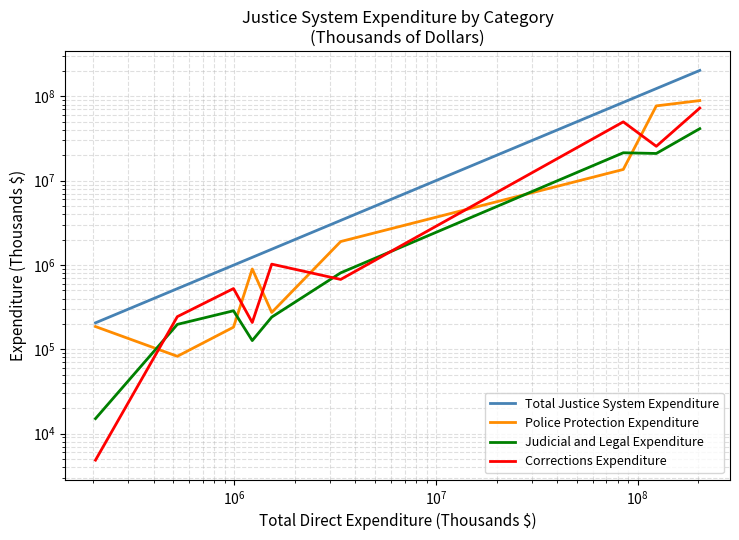

What is the greatest value displayed?

203366117